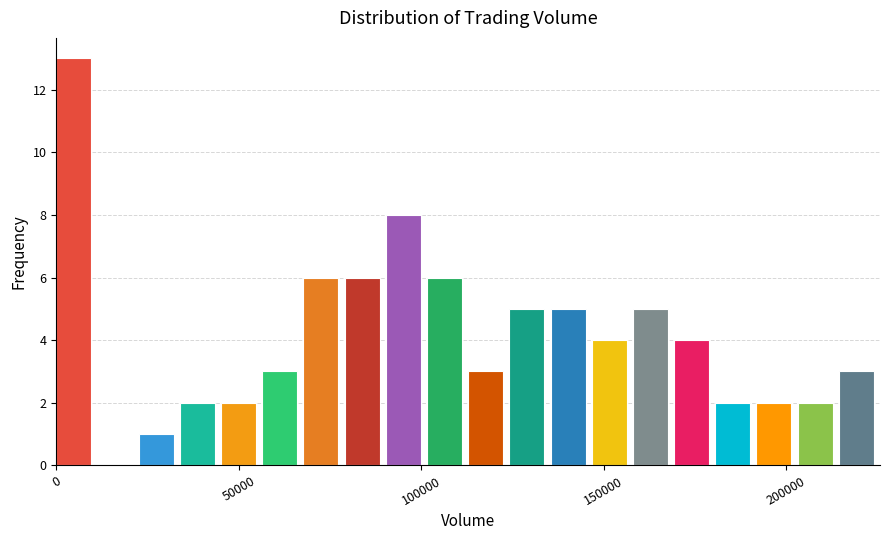

Read against the x-axis, roughly where is the centre of the tallest bar?

5000